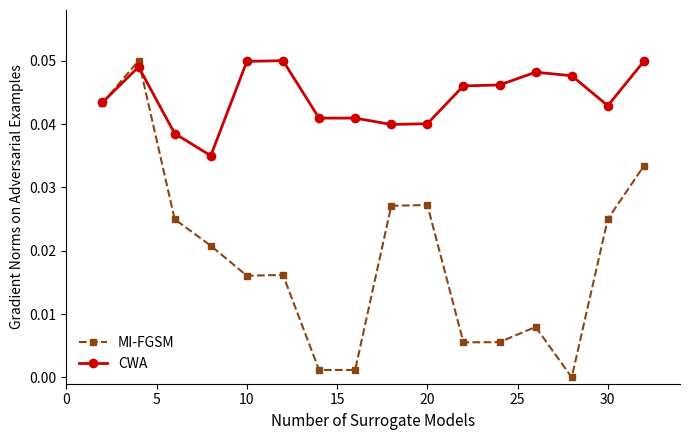

Which series has the widest spread of values?

MI-FGSM